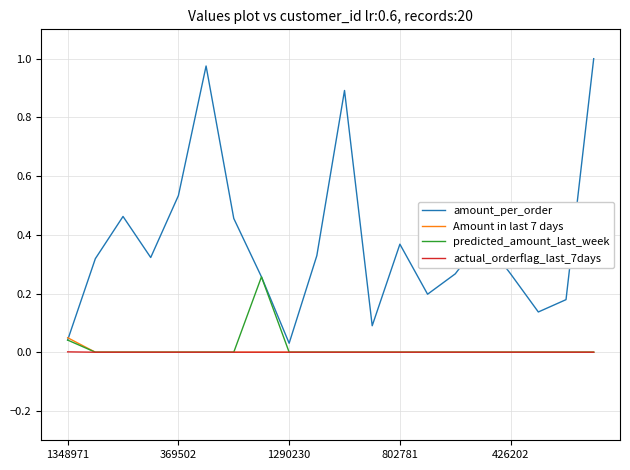

How many lines are shown in the chart?

4